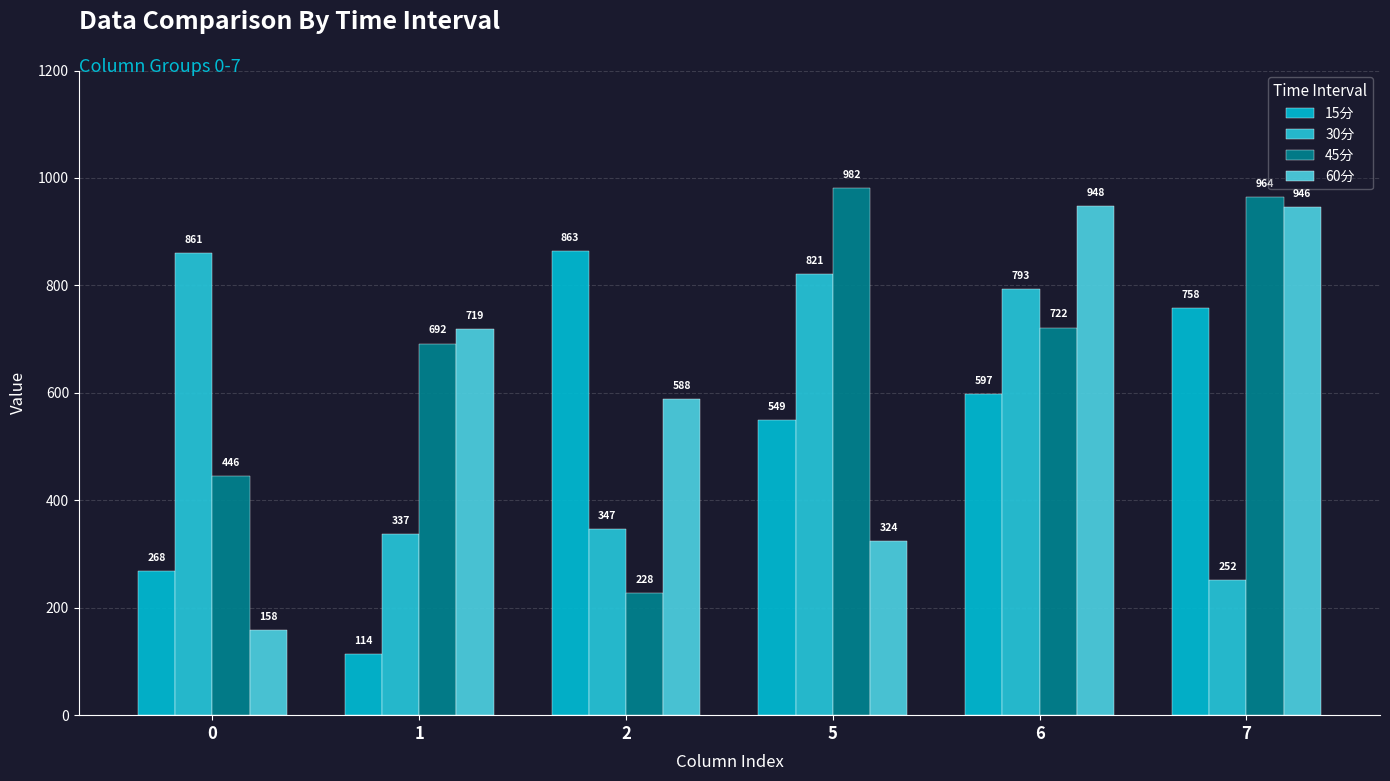

At which label does 30分 reach its minimum?

7